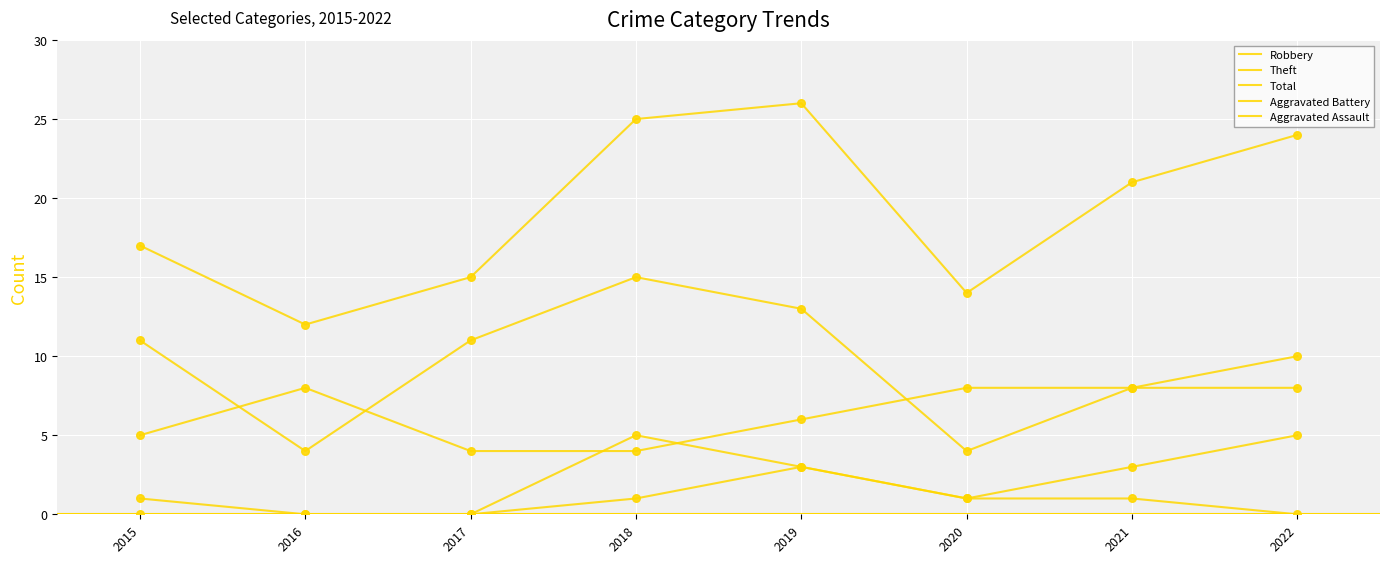

At which category is the sum across all series the highest?

2019